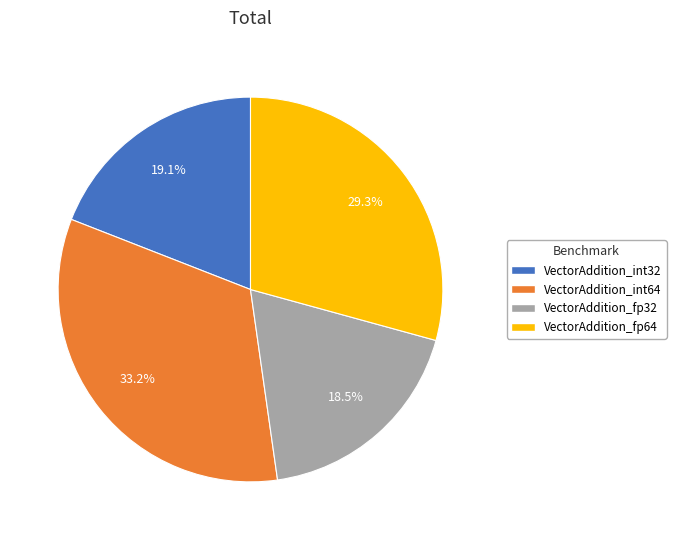

Is it true that VectorAddition_fp32 is 26% of the pie?

False